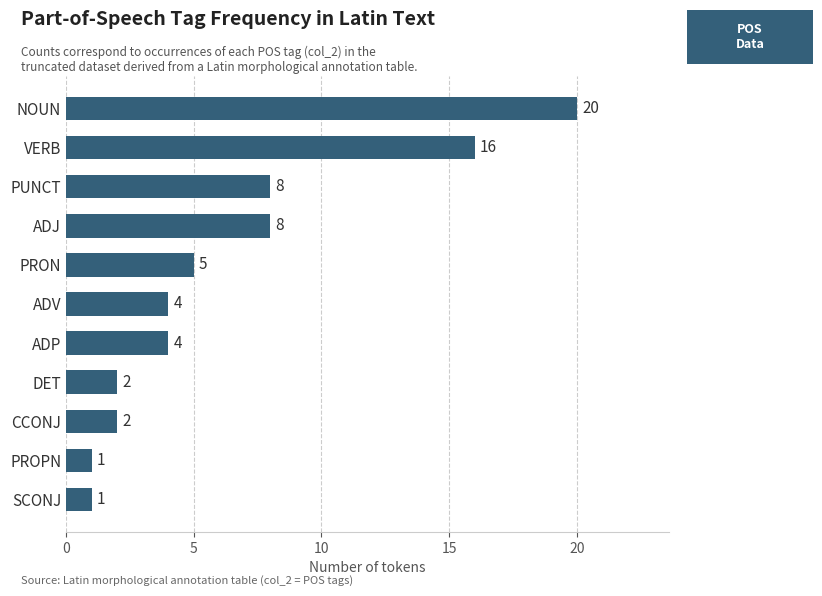

What is the difference between the maximum and second lowest values?

19